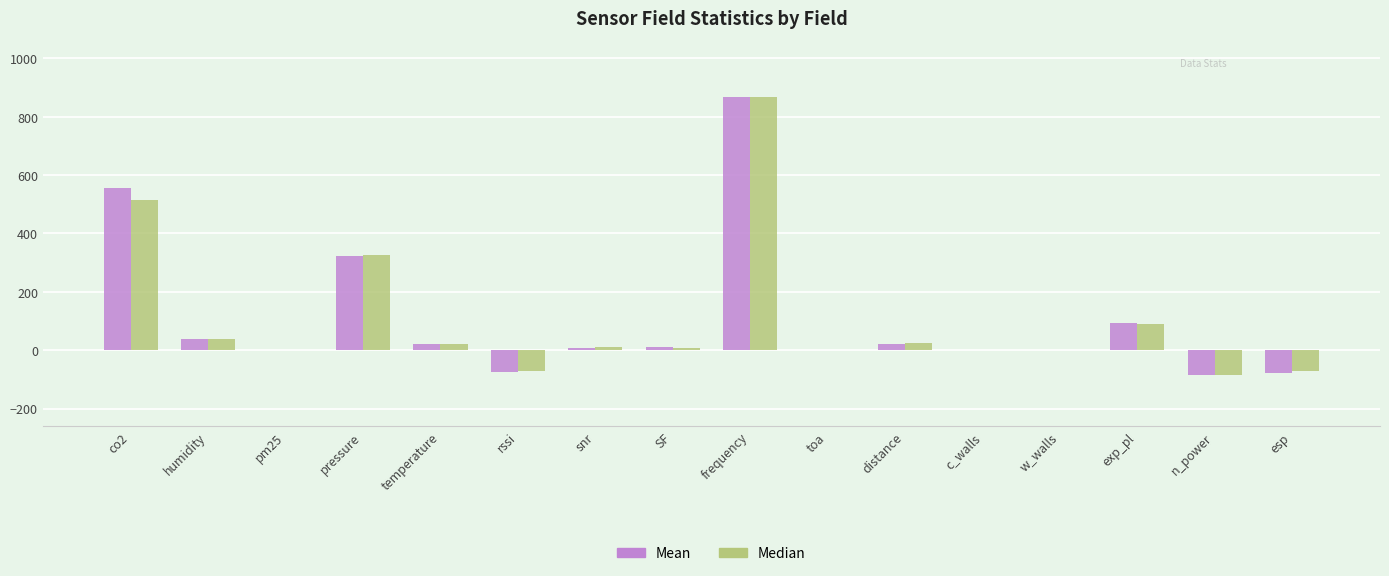

Which category has the highest value across all series?

frequency